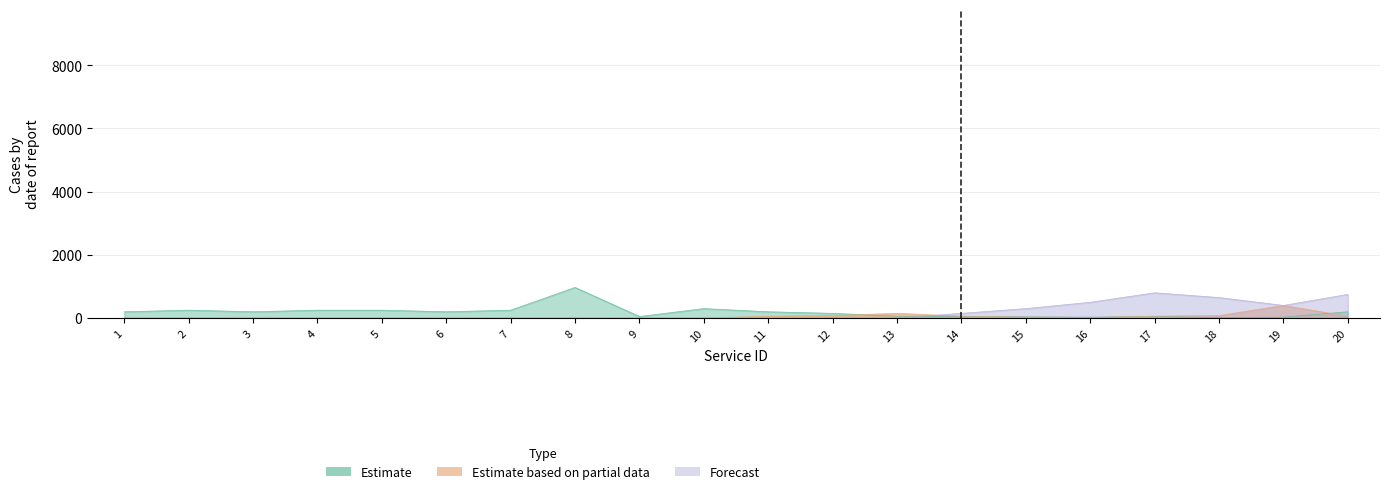

In Estimate, how many points are higher than both neighbors (excluding endpoints)?

4